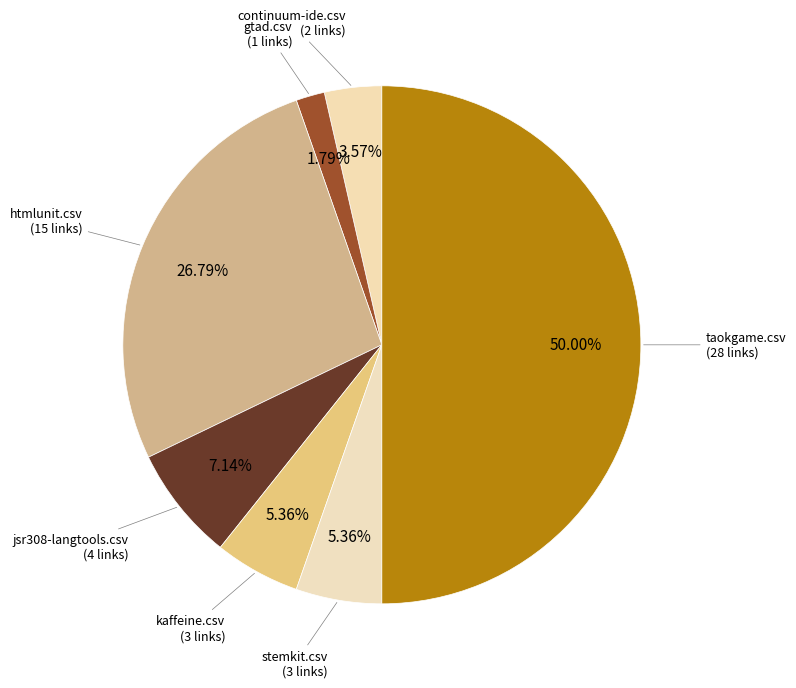

Is there a majority slice in this chart?

No